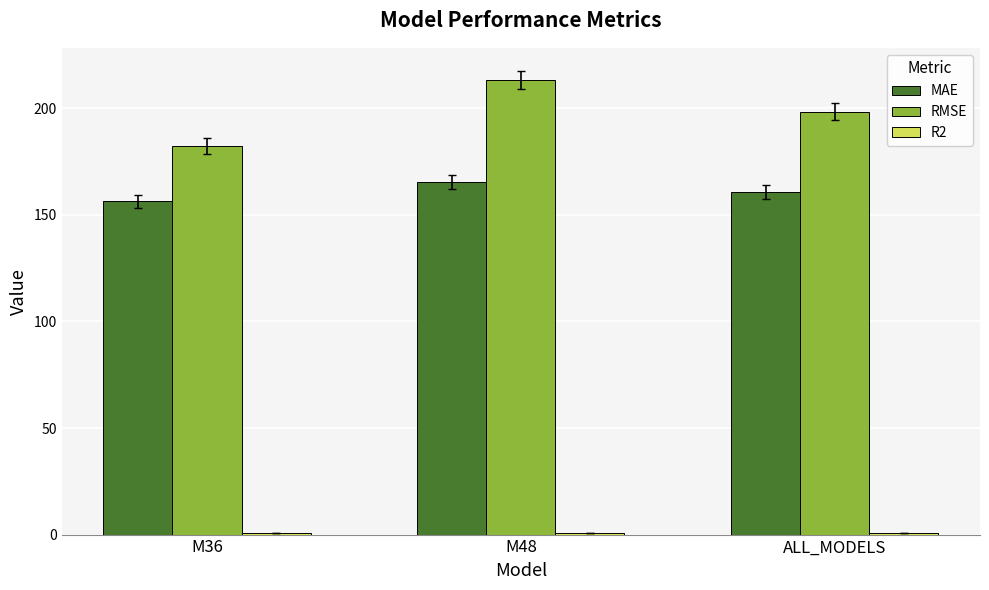

Between M36 and M48, which series saw the biggest shift?

RMSE